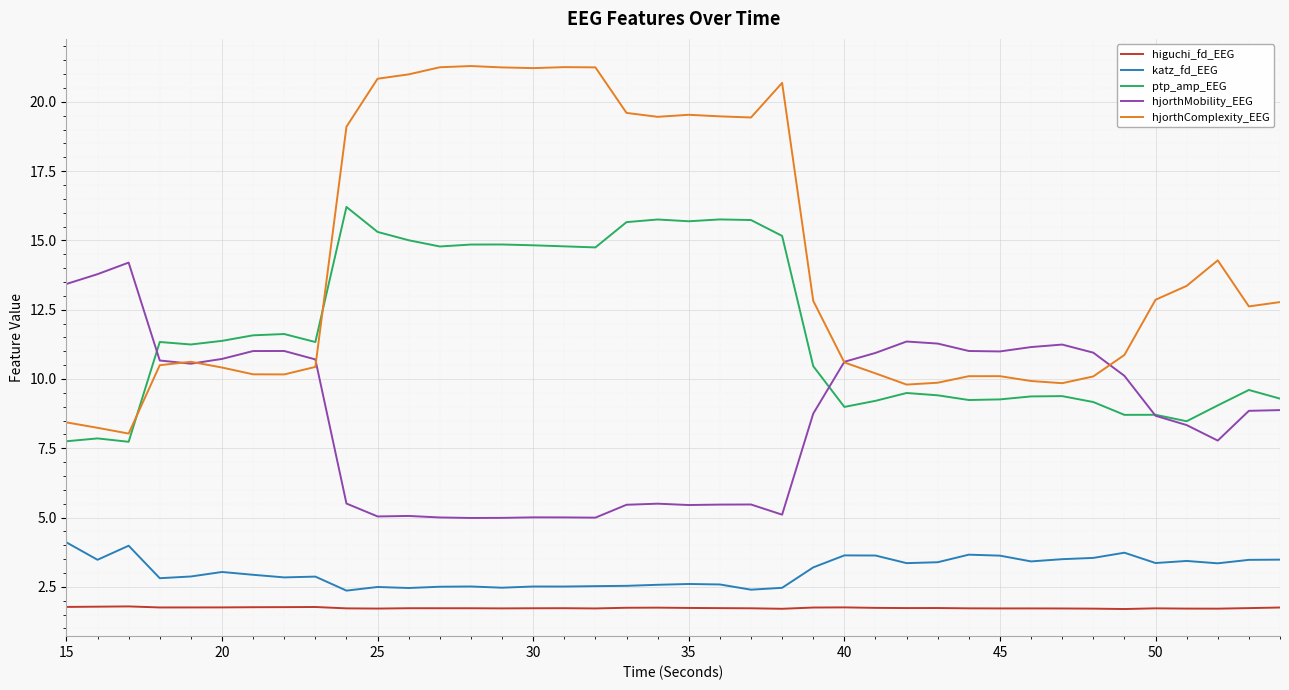

List the series in order of their peak value, highest first.

hjorthComplexity_EEG, ptp_amp_EEG, hjorthMobility_EEG, katz_fd_EEG, higuchi_fd_EEG